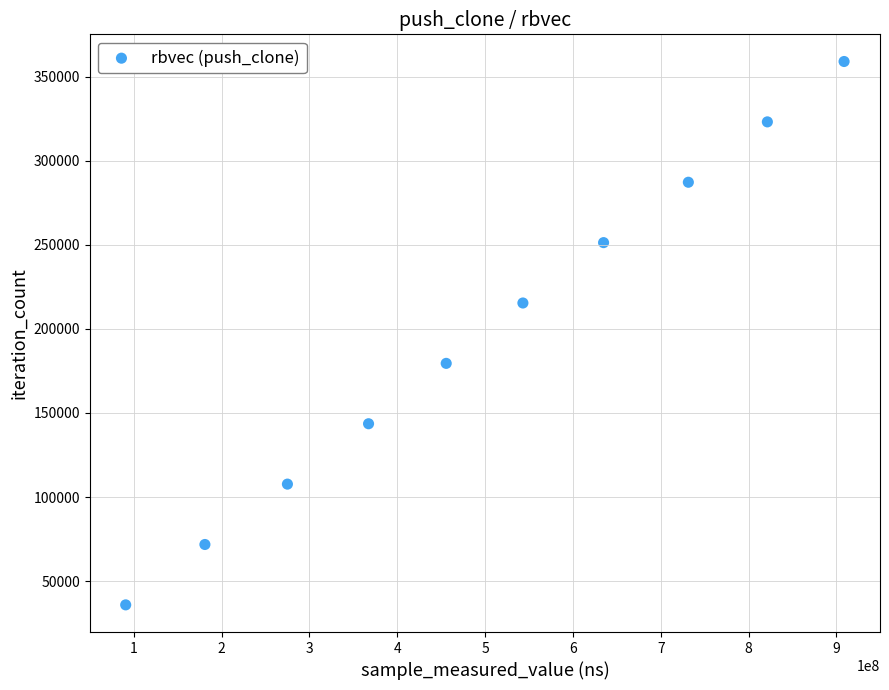

What is the range of Y values (max minus min)?

323028